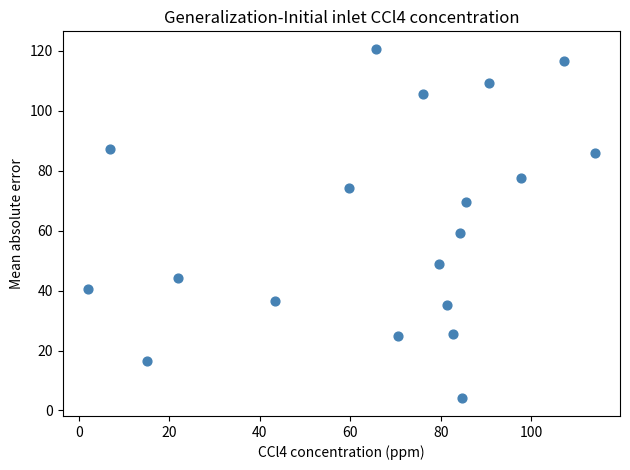

What is the range of Y values (max minus min)?

116.7